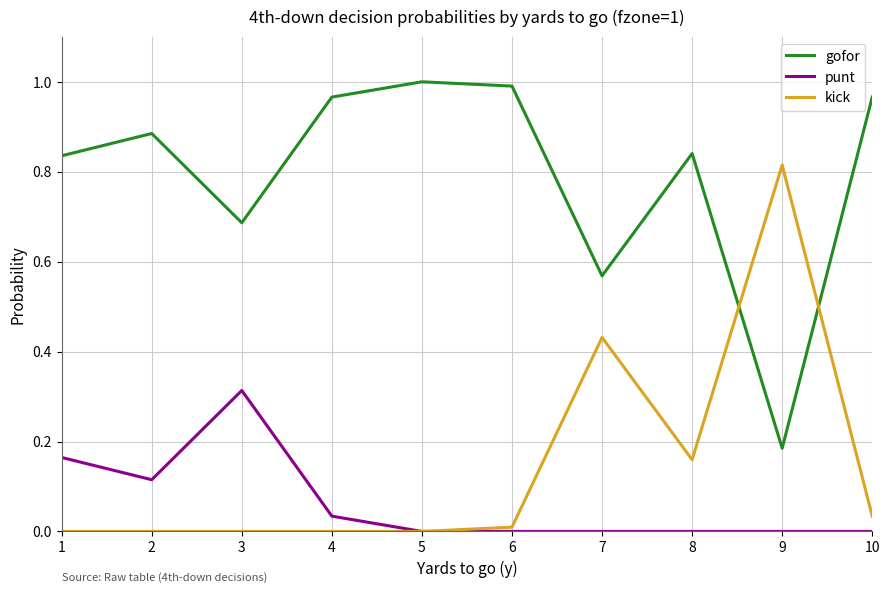

Is it true that punt equals 0.0 at 9?

True